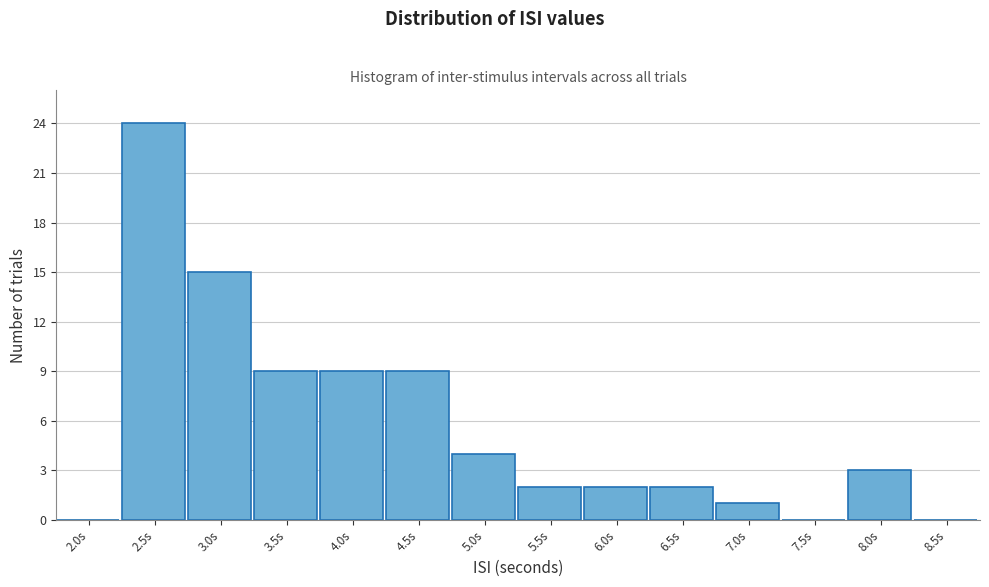

Reading left to right, transcribe all the data shown in this chart.

2.0s=0	2.5s=24	3.0s=15	3.5s=9	4.0s=9	4.5s=9	5.0s=4	5.5s=2	6.0s=2	6.5s=2	7.0s=1	7.5s=0	8.0s=3	8.5s=0